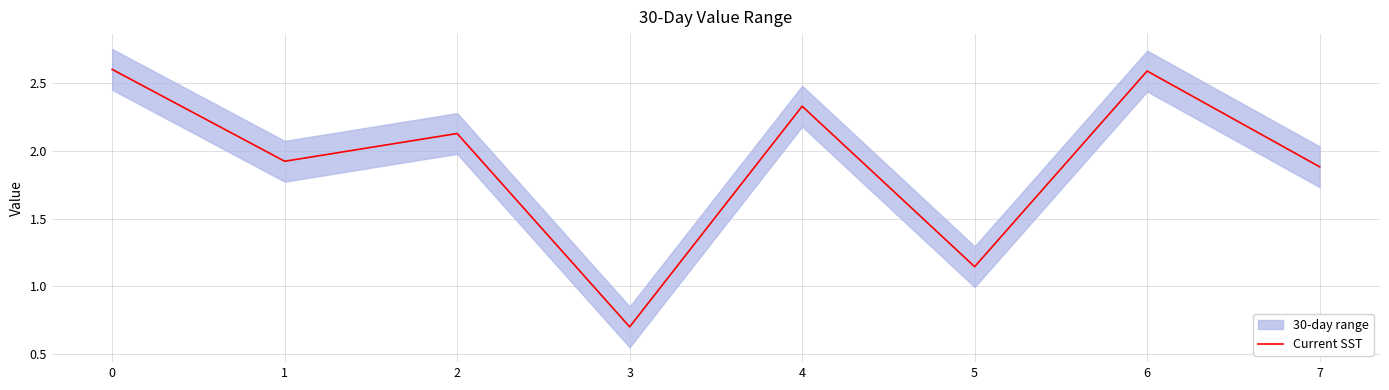

Count the number of categories in the chart.

8